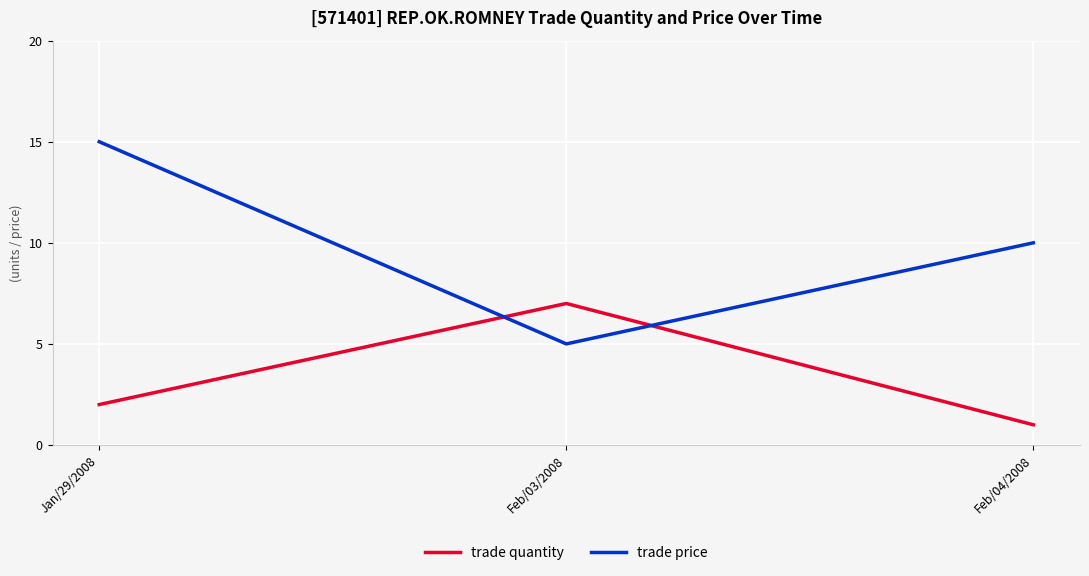

What is the difference between the highest and lowest values at Jan/29/2008?

13